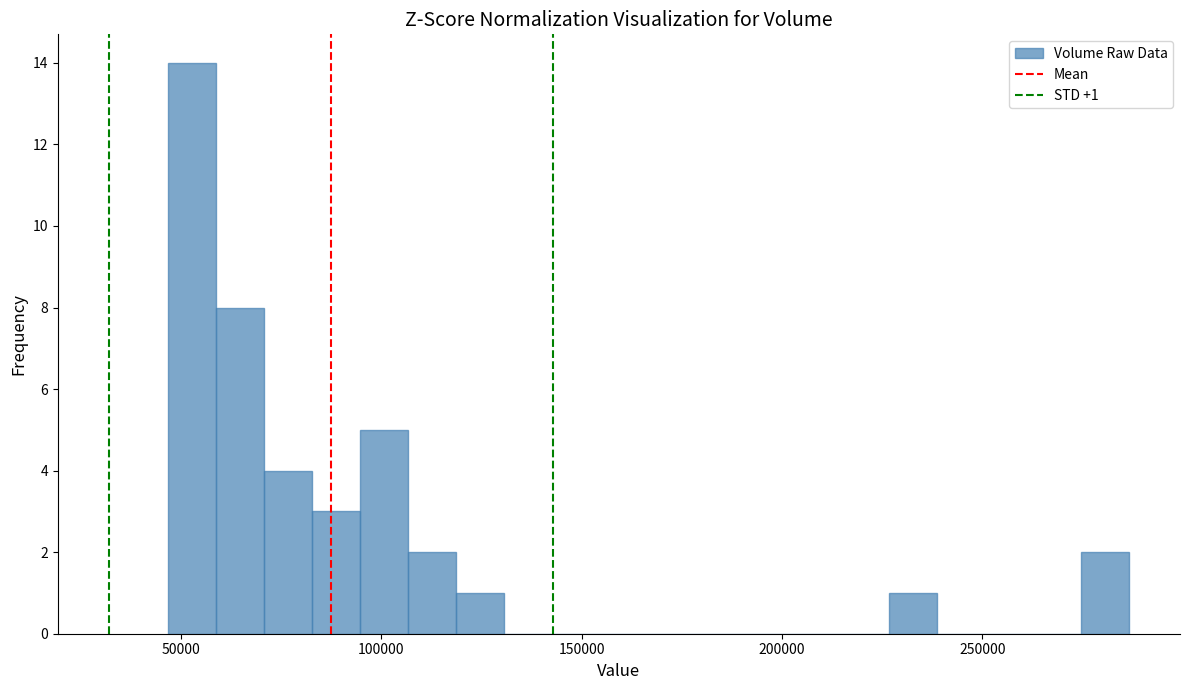

Around what value on the x-axis is the tallest bar? Give the approximate position of its centre, as read against the axis.

55000